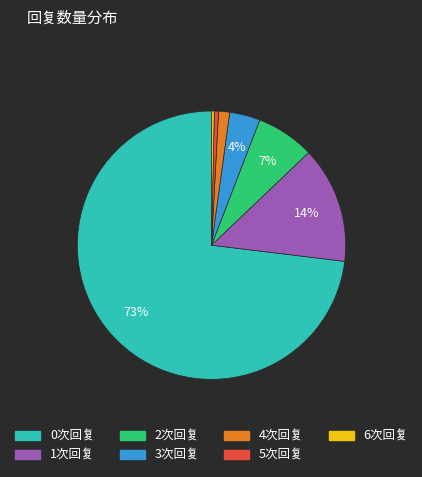

Does any single category account for the majority?

Yes